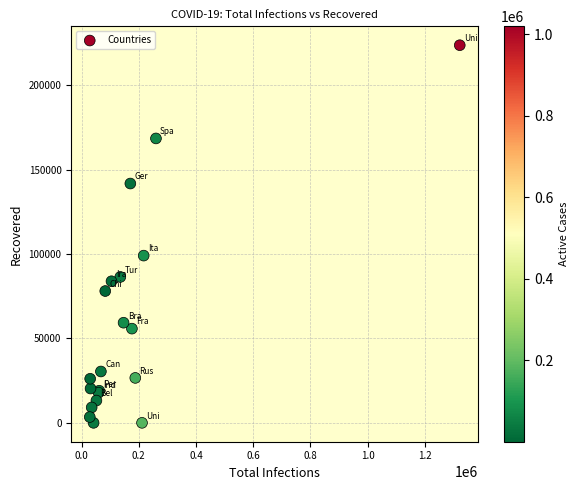

What Y value in the scatter plot is closest to 111801?

99023